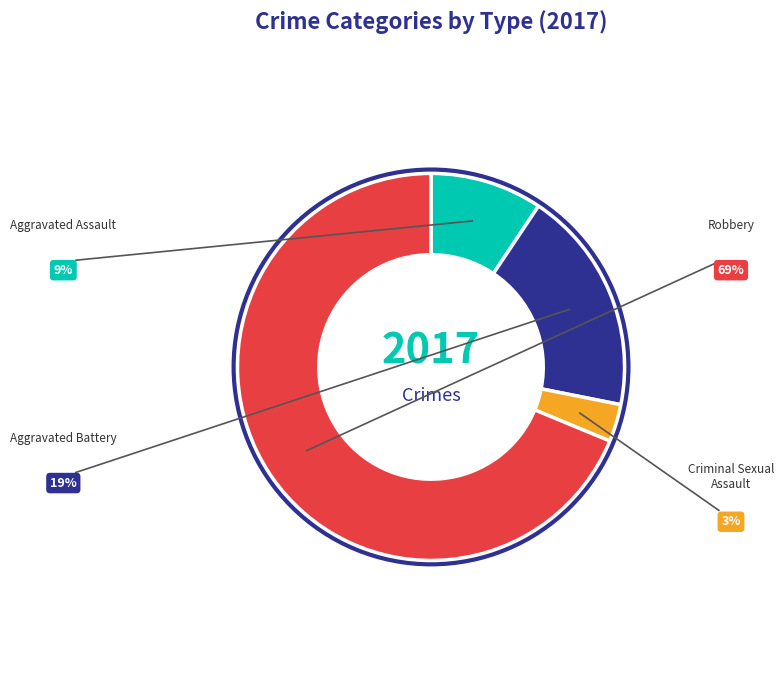

To the nearest percent, what portion does Criminal Sexual Assault represent?

3%